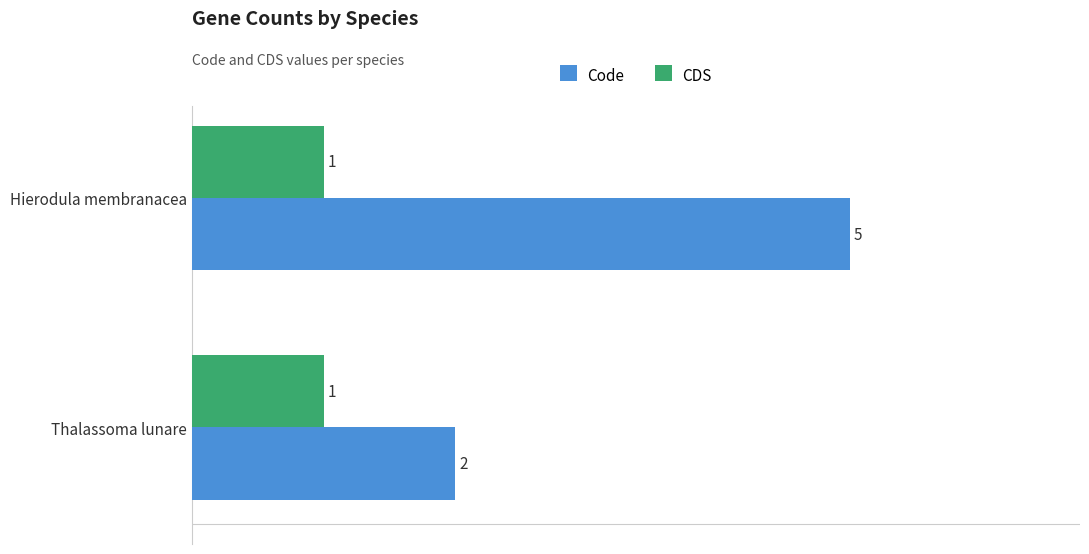

Which series changed the most between Thalassoma lunare and Hierodula membranacea?

Code